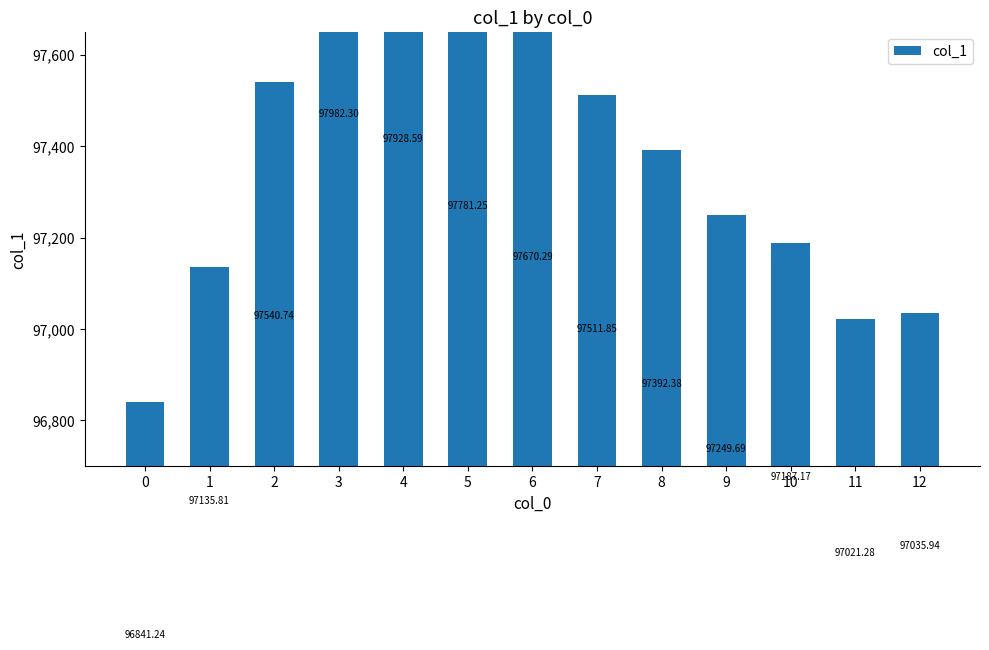

At which label does the data first exceed 97392?

2